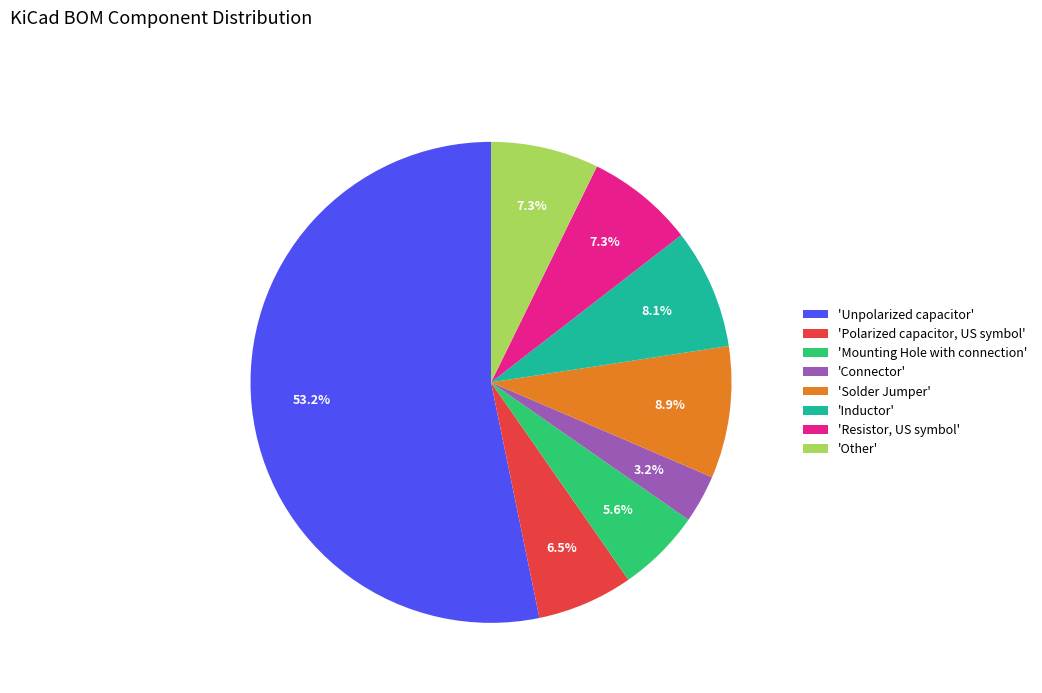

Count the number of slices in the pie.

8